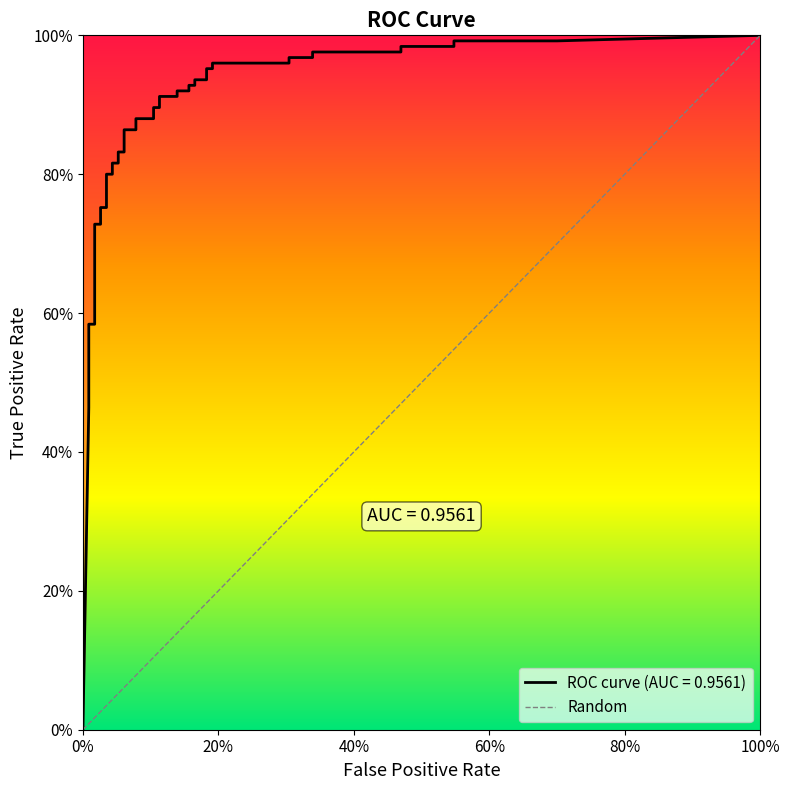

Is this an area chart (filled region under the line)?

No